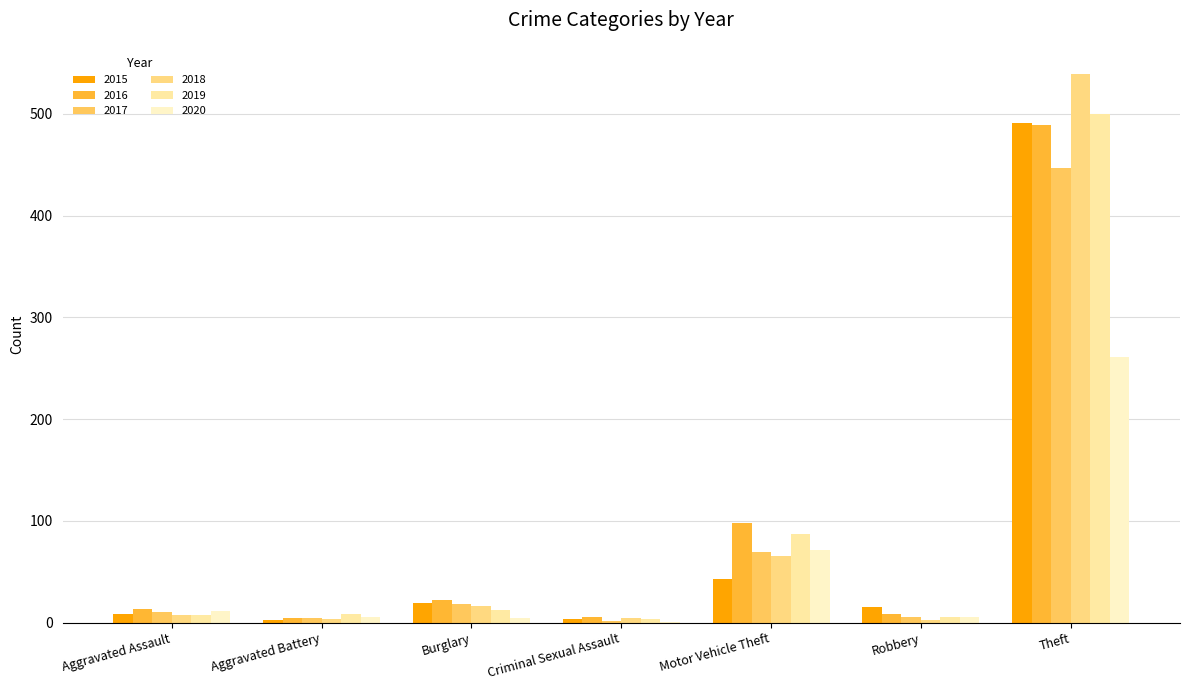

How many groups of bars are there?

7